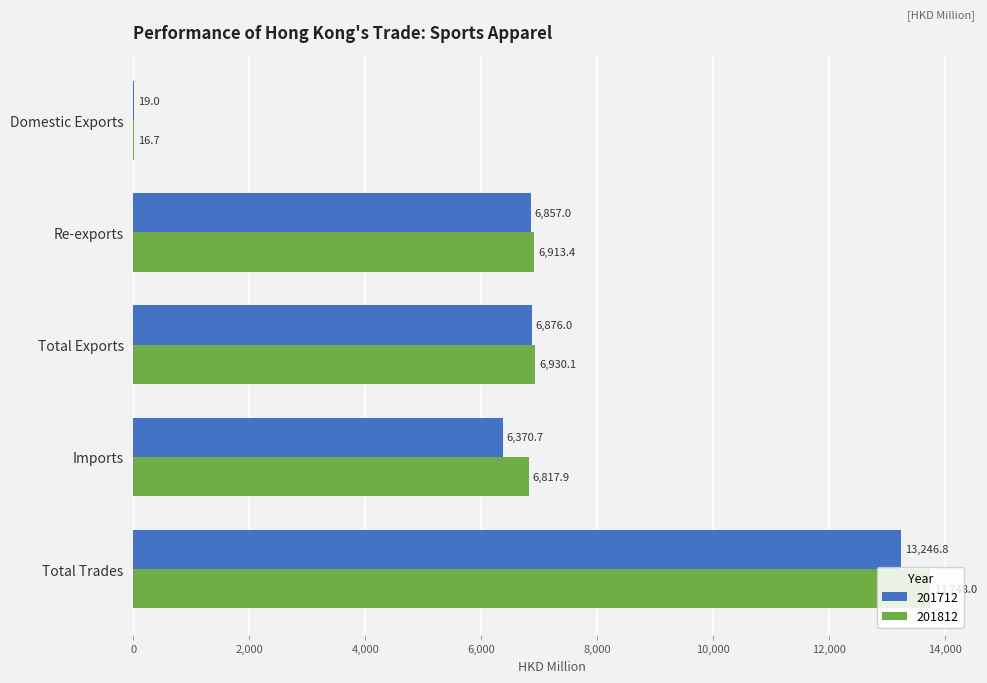

What is the approximate value of 201812 at Re-exports?

6913.4